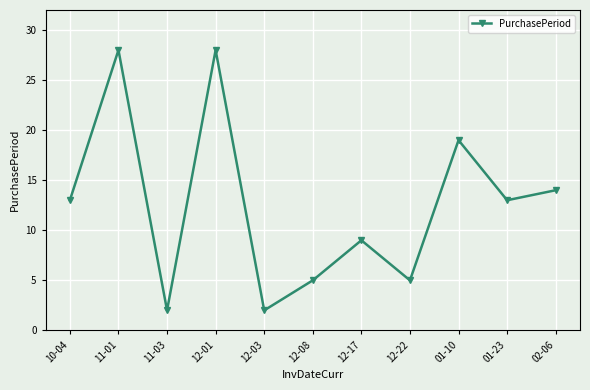

How many points are lower than both their immediate neighbors (excluding endpoints)?

4